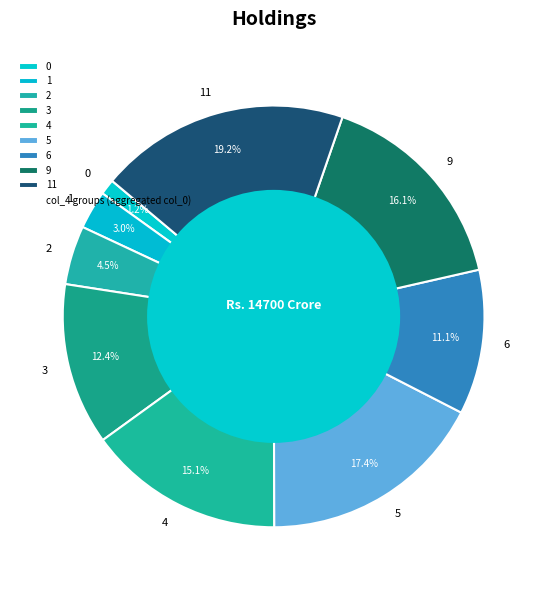

What is the ratio of the value at 2 to the value at 4?

0.3